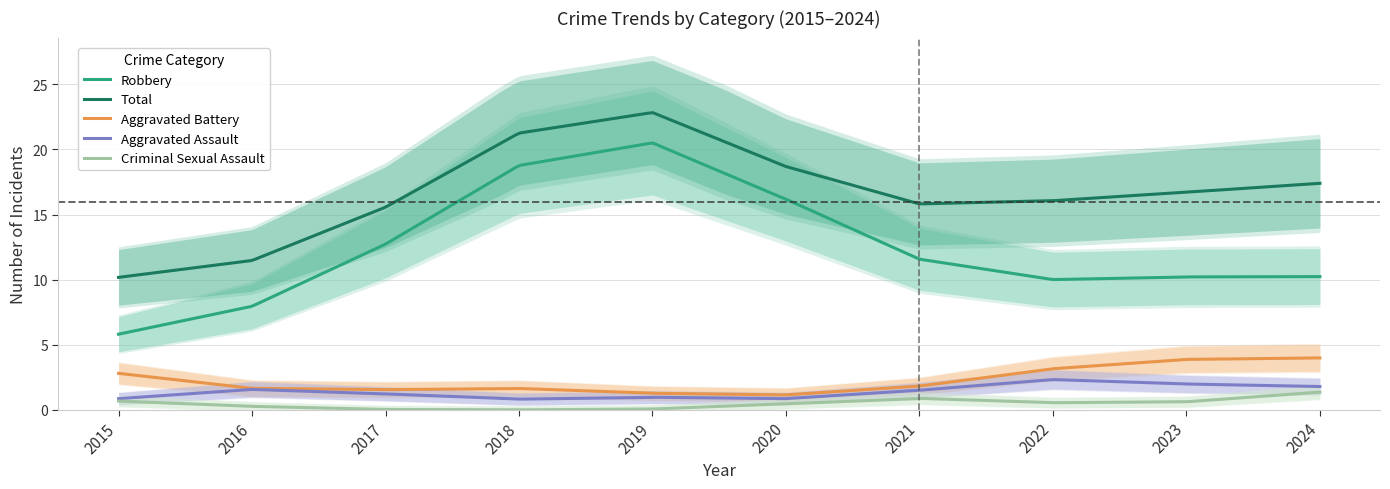

Where is the first local minimum for Aggravated Battery?

2016